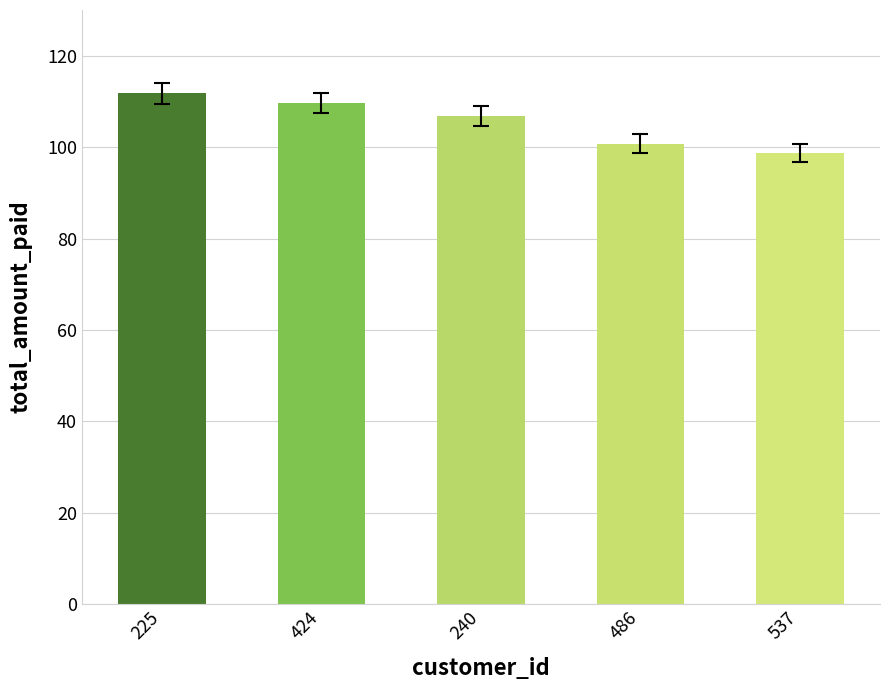

At which category does the chart reach its peak across all series?

225